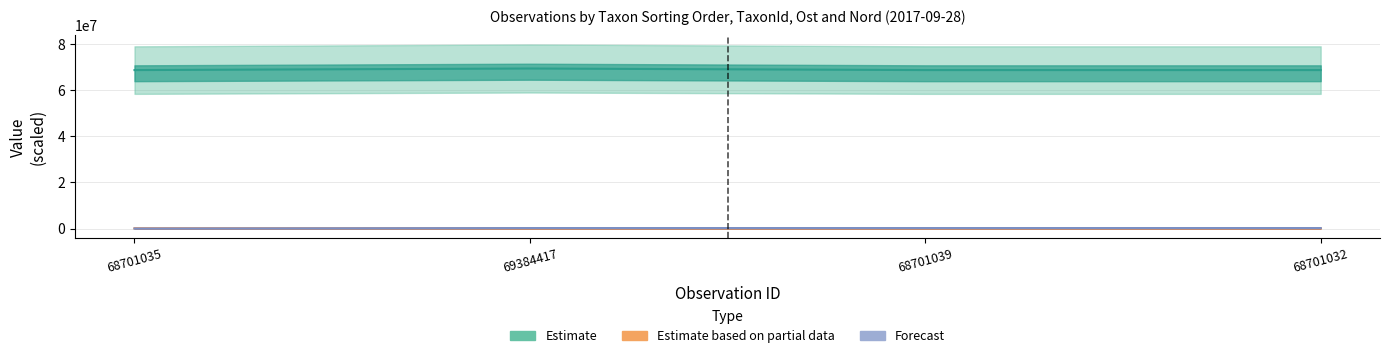

What is the difference between the maximum and minimum values in the Estimate series?

683385